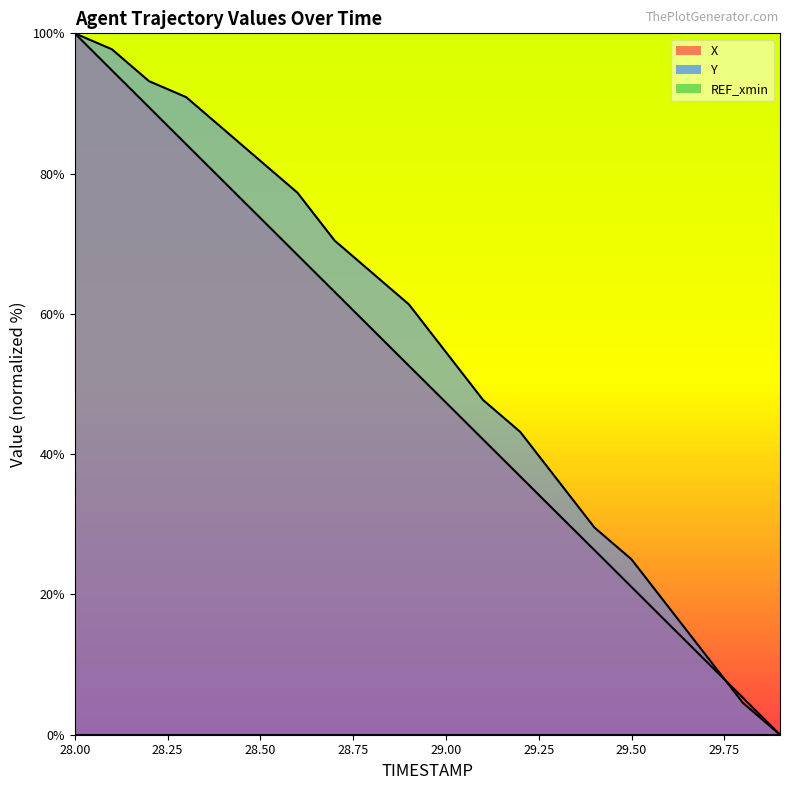

Read the X value at 29.50.

21.1